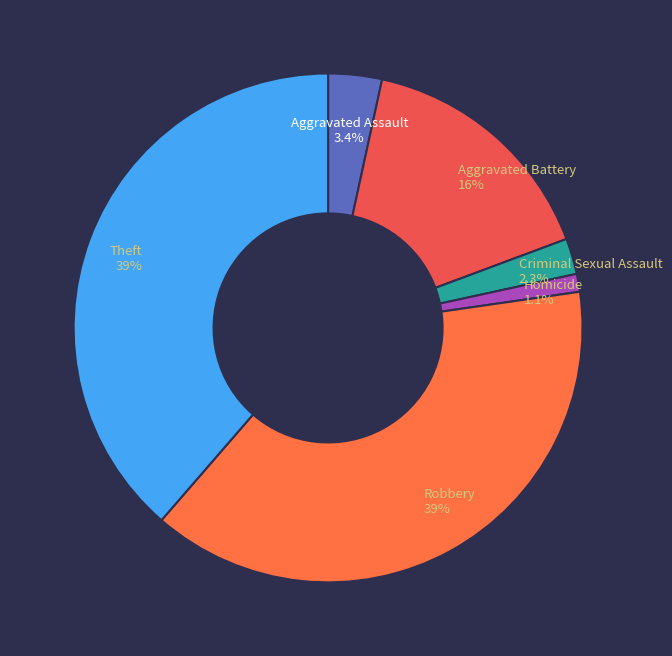

True or false: Theft accounts for 48% of the total.

False